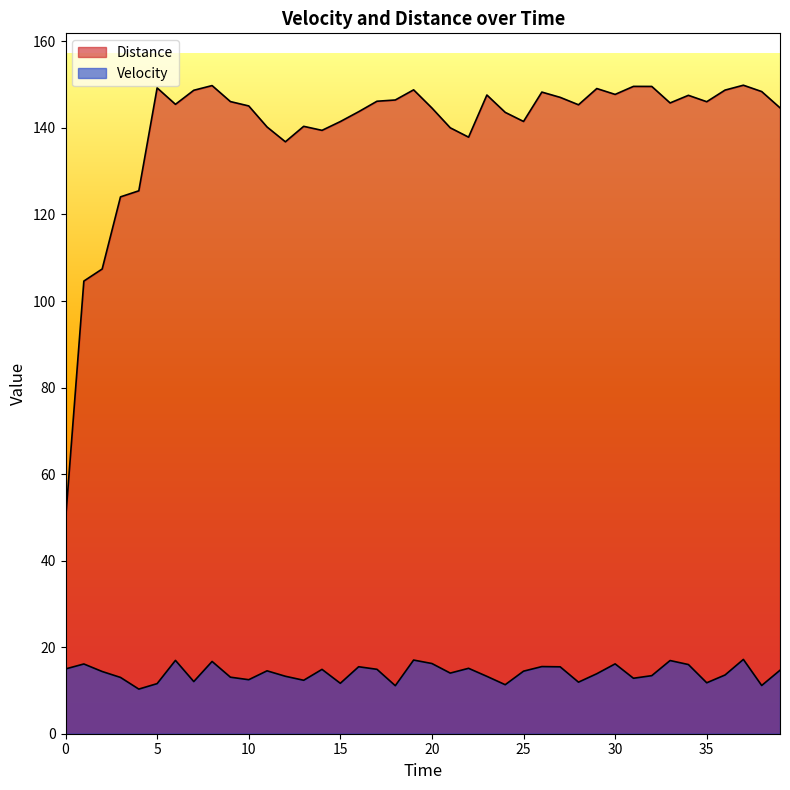

True or false: Distance and Velocity cross at least once.

False